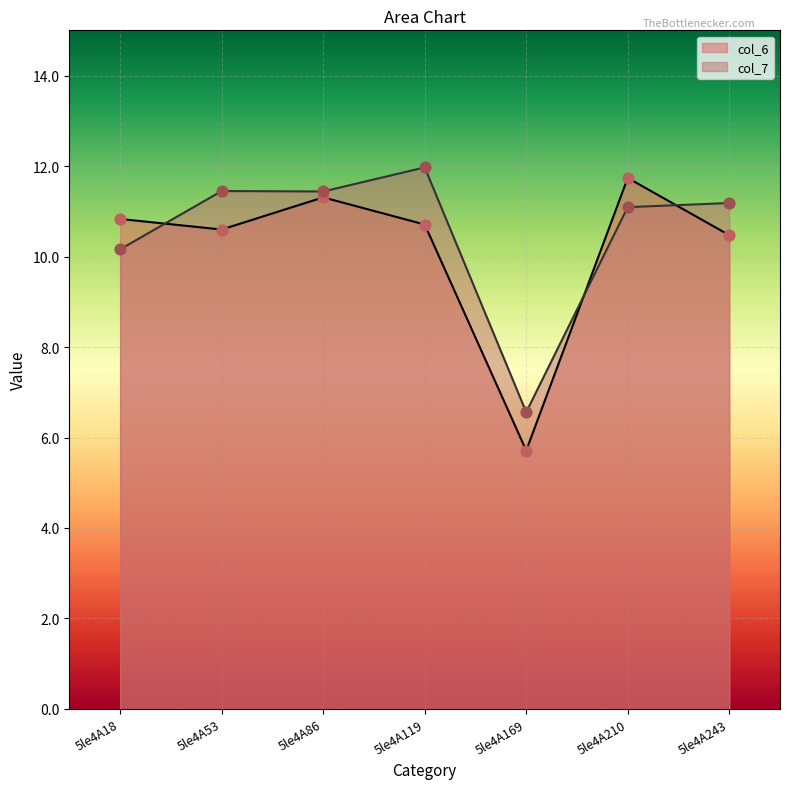

Which series has the widest spread of Y values?

col_6